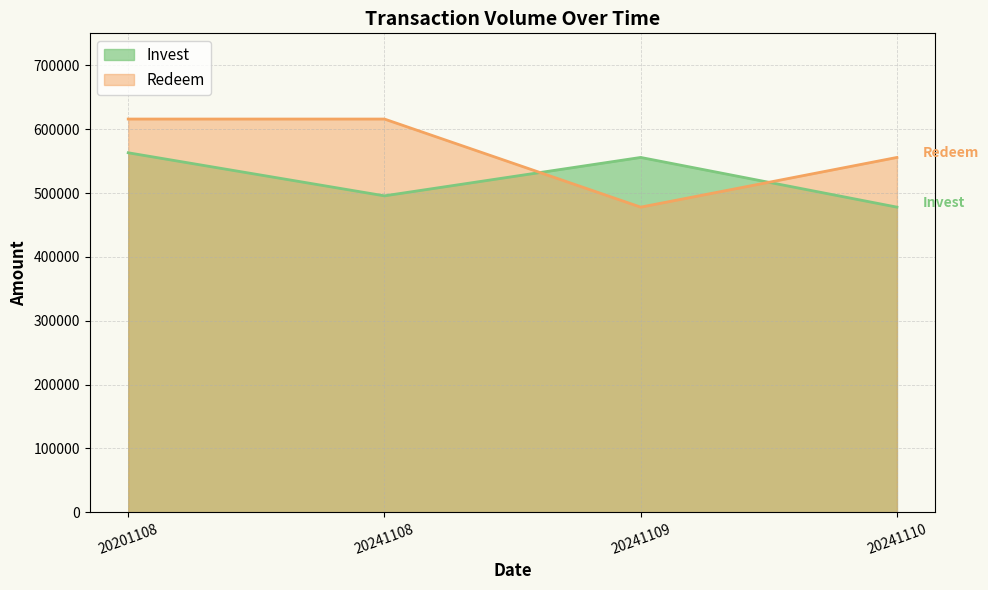

Where is the first local minimum for Redeem?

20241109